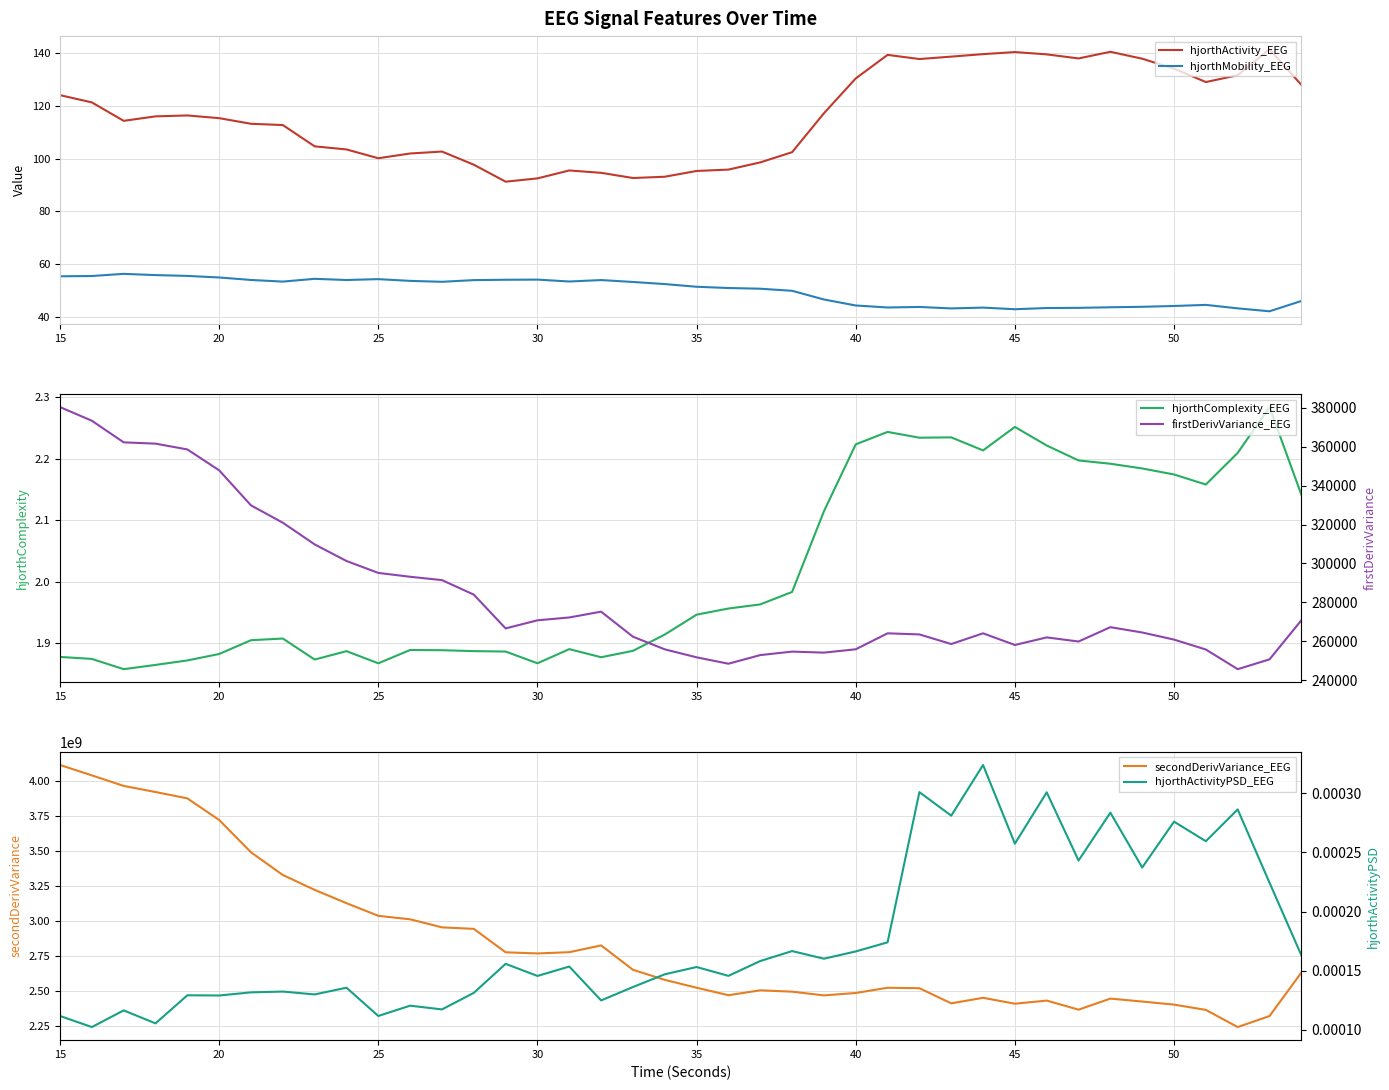

At which category is the sum across all series the highest?

15